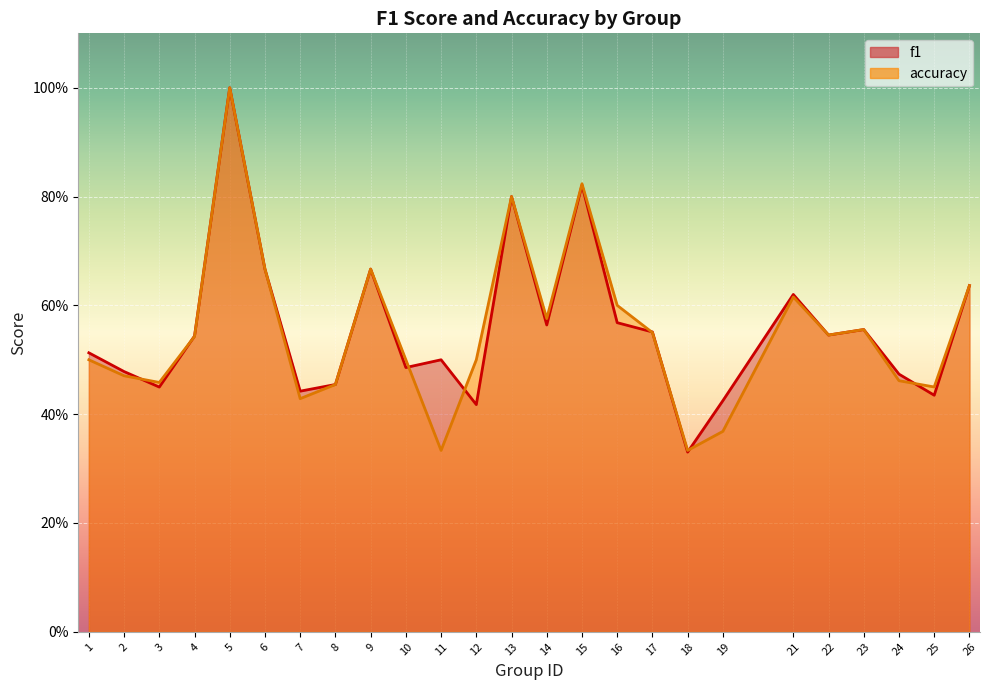

True or false: accuracy and f1 intersect in this chart.

True